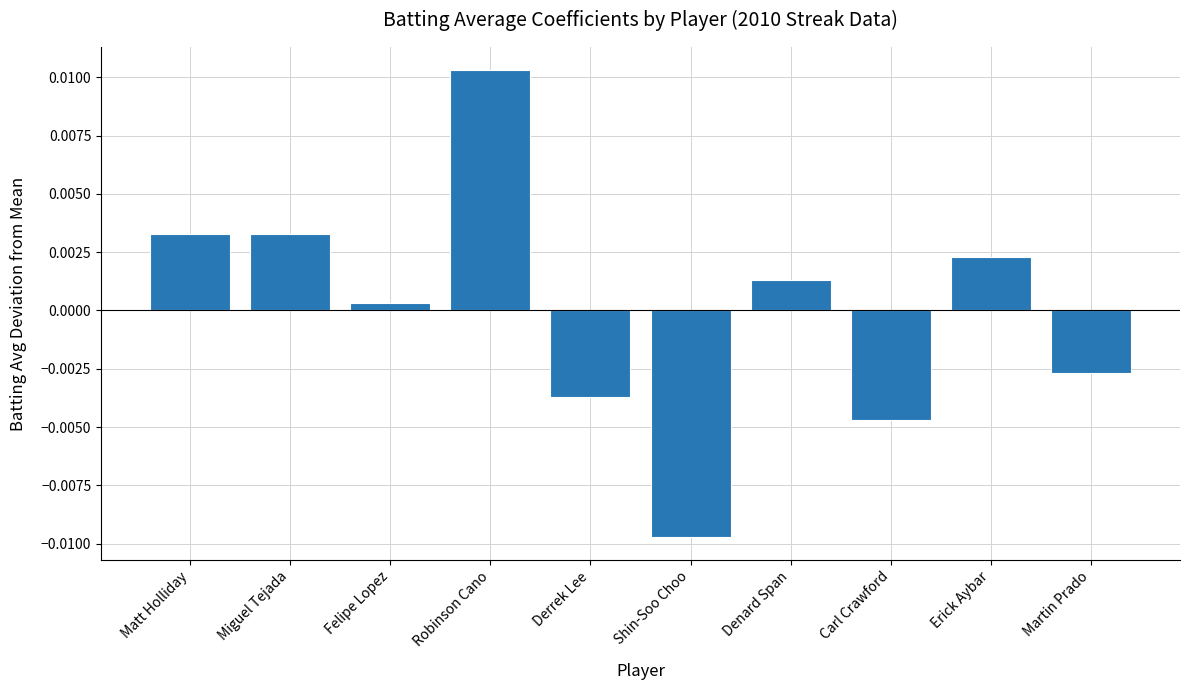

Which label corresponds to the smallest value in the chart?

Shin-Soo Choo